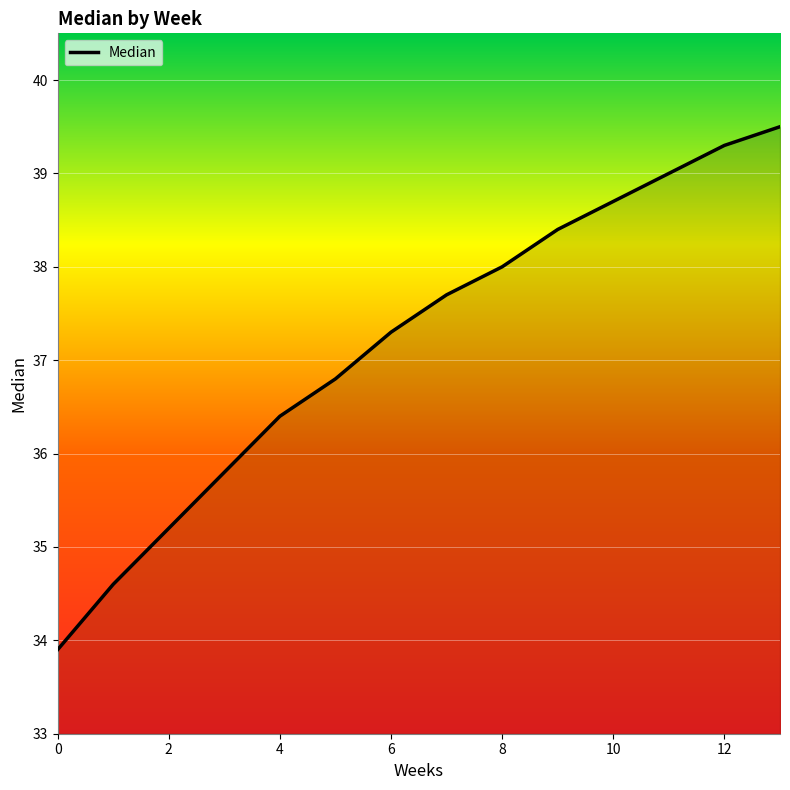

What is the smallest value displayed?

33.9